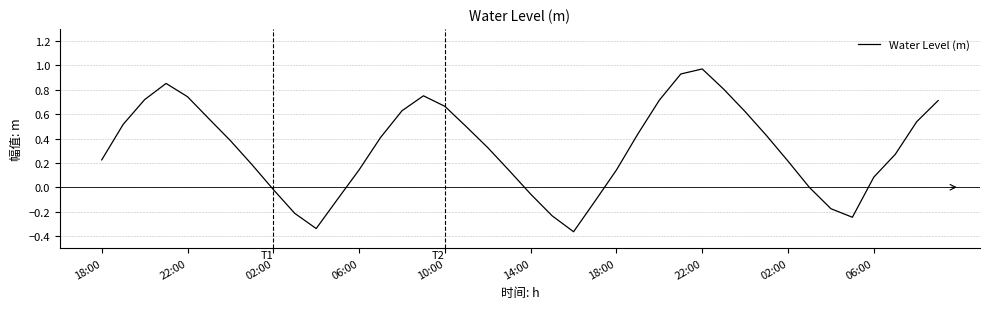

How many lines are shown in the chart?

1